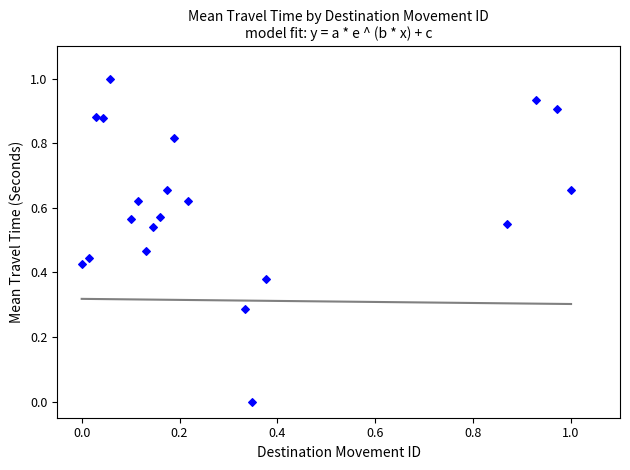

What is the range of X values (max minus min)?

1.0